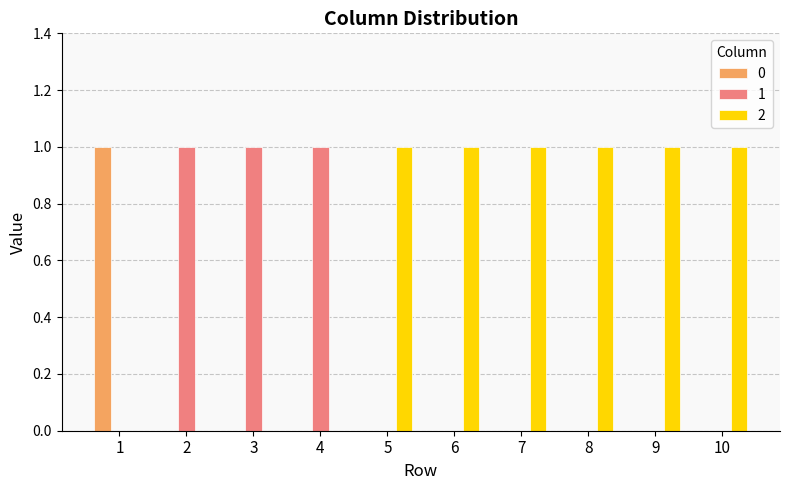

Is it true that 1 equals -1 at 9?

False